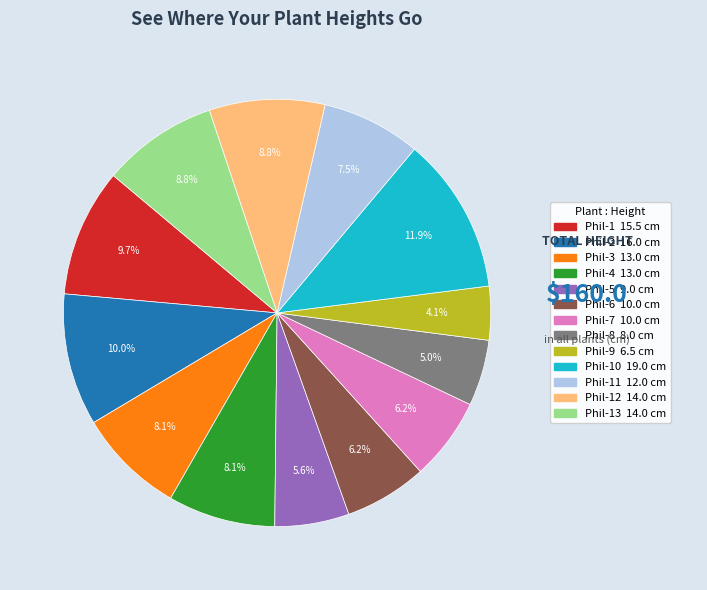

Is there any slice that represents more than half of the pie?

No